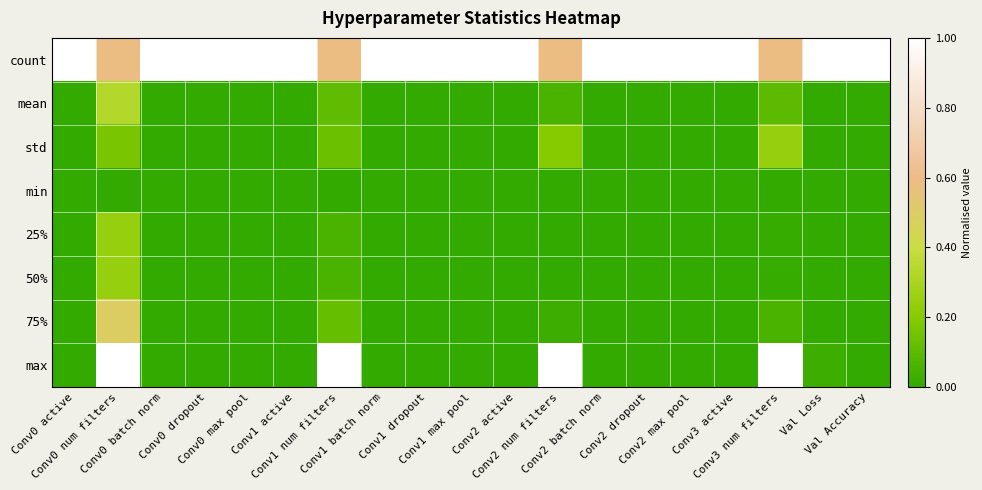

What is the total value across all series at Conv1 batch norm?

1.0